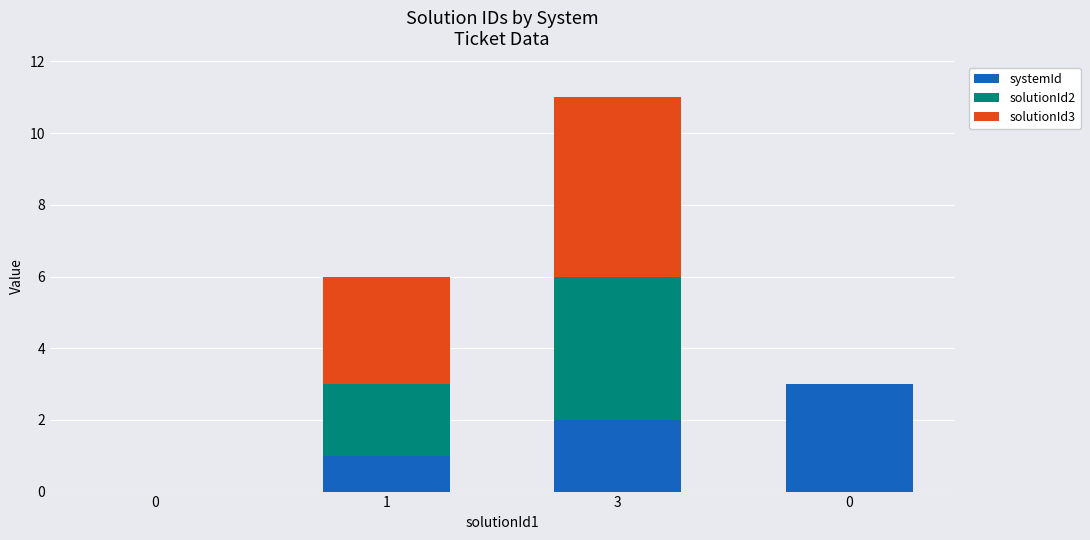

How many data points does each series have?

4